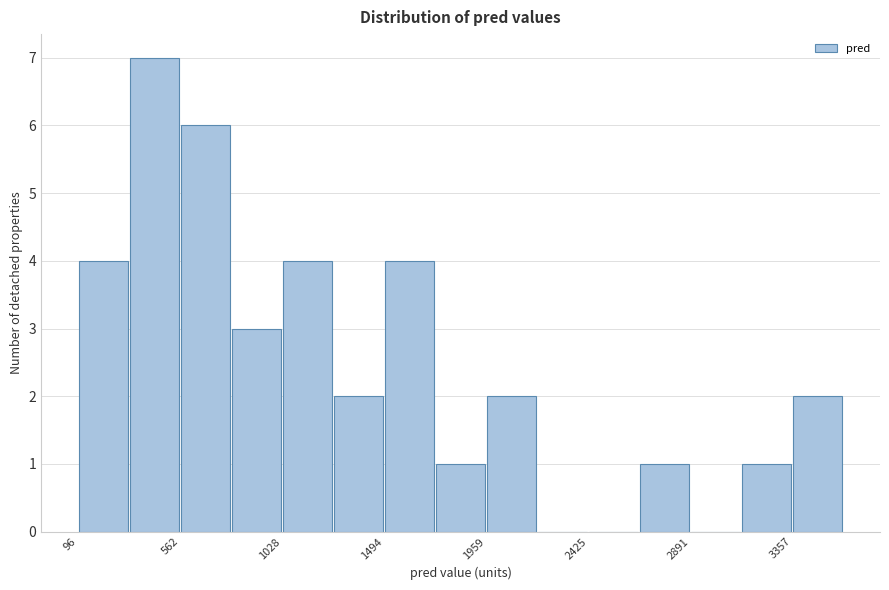

Reading left to right, list every bar in this chart as the range it spans on the x-axis followed by its height. Neither the bar edges nor the heights are printed on the chart, so give them approximately, as read against the axes.

100 to 350: 4
350 to 550: 7
550 to 800: 6
800 to 1050: 3
1050 to 1250: 4
1250 to 1500: 2
1500 to 1750: 4
1750 to 1950: 1
1950 to 2200: 2
2200 to 2450: 0
2450 to 2650: 0
2650 to 2900: 1
2900 to 3100: 0
3100 to 3350: 1
3350 to 3600: 2